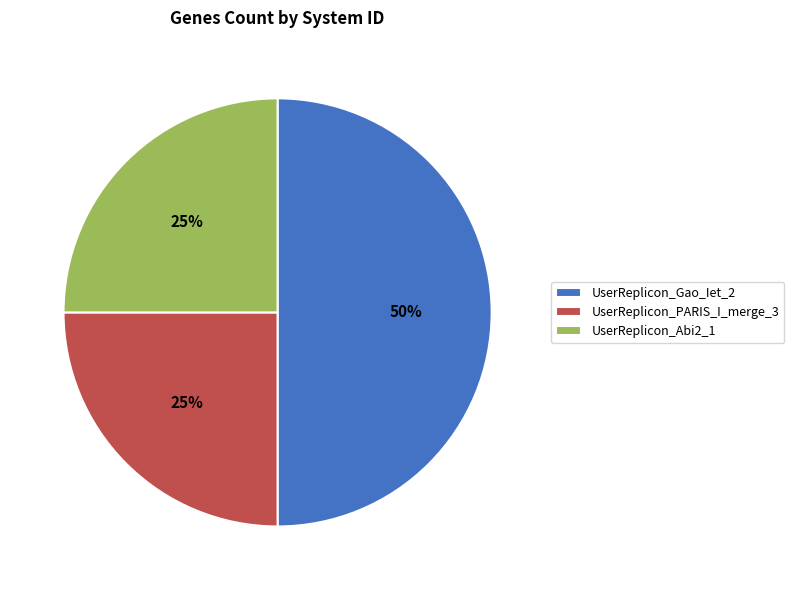

The UserReplicon_Abi2_1 slice represents 12% of the pie. True or false?

False